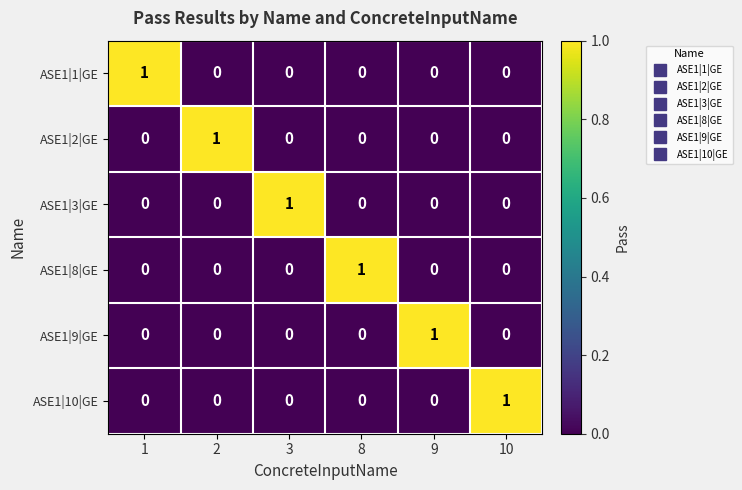

At how many categories does at least one series exceed 0?

6